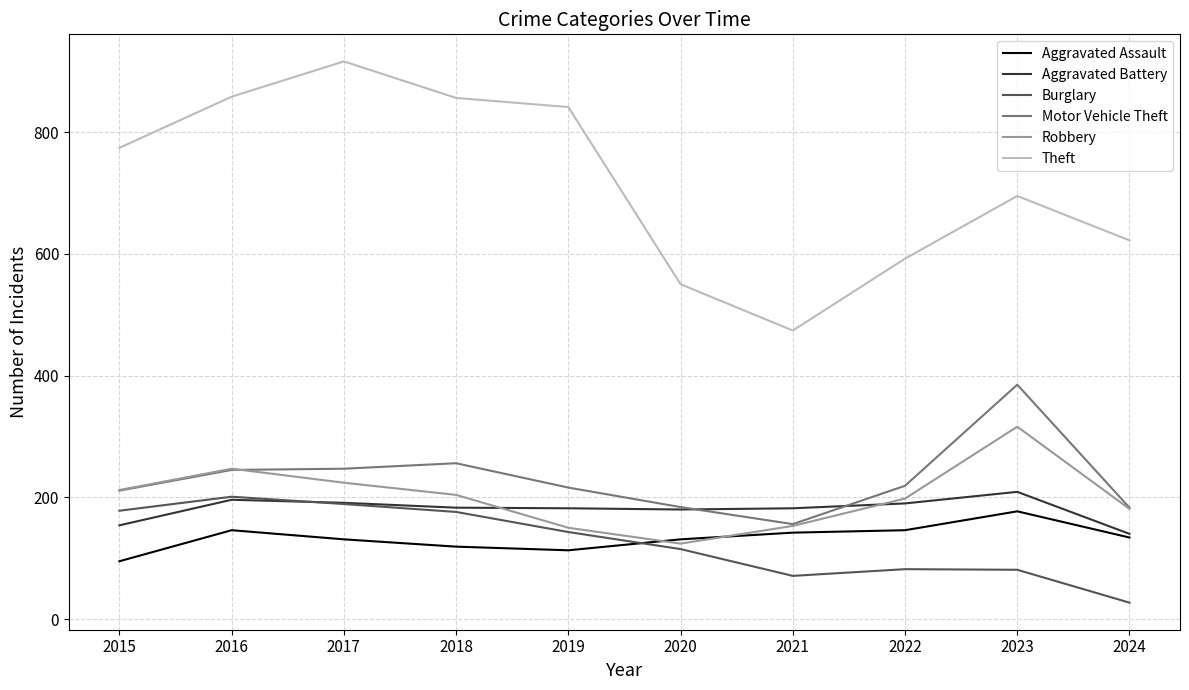

What is the total value across all series at 2023?

1863